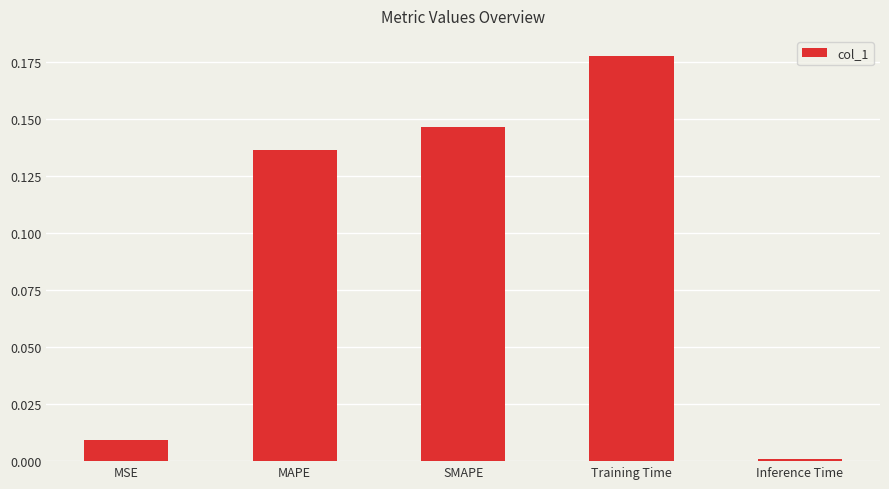

How many bars are there in total?

5